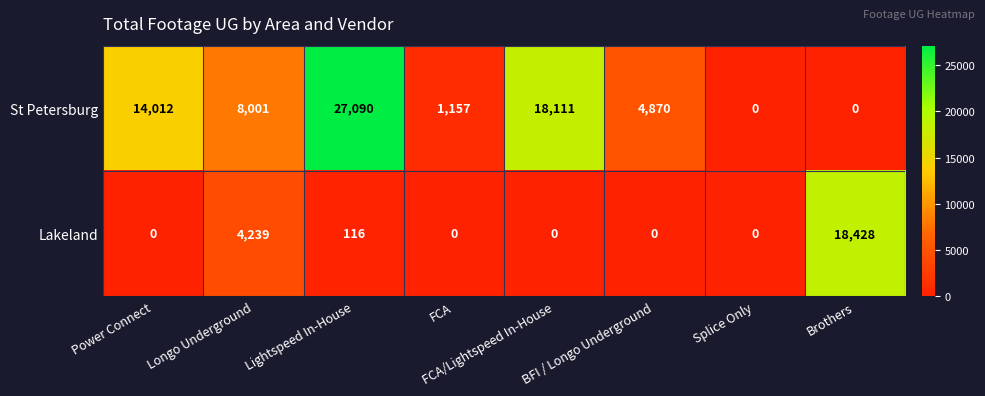

What is the maximum value shown in the chart?

27090